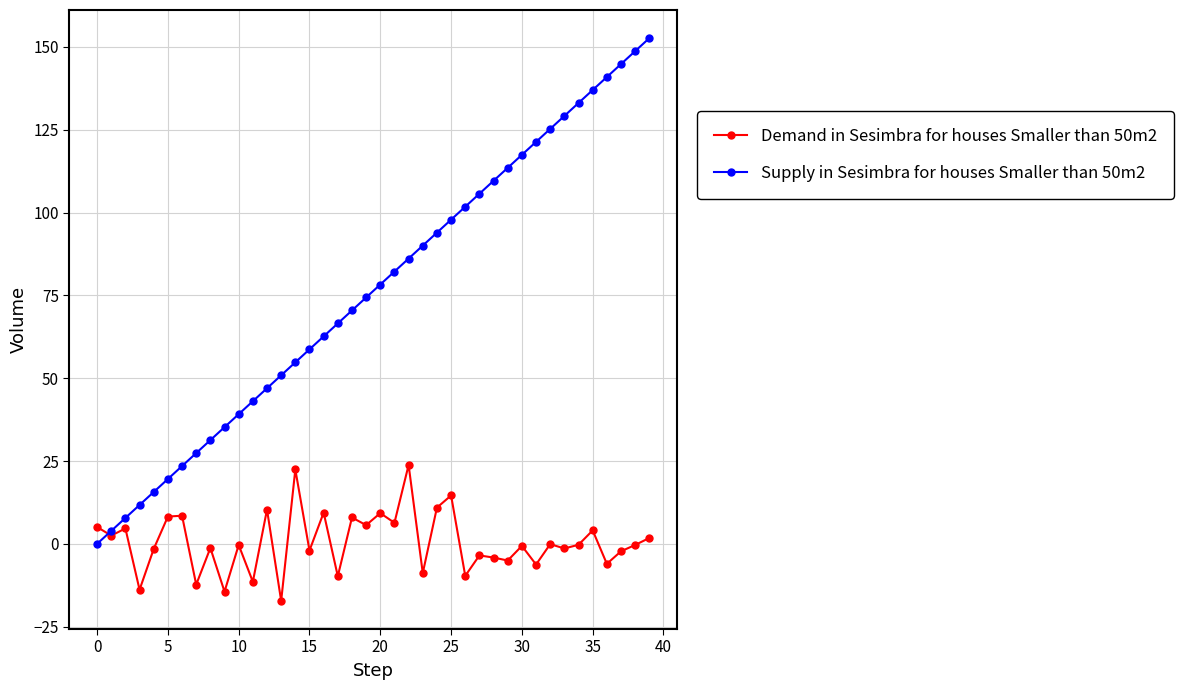

Which series has the largest total across all categories?

Supply in Sesimbra for houses Smaller than 50m2